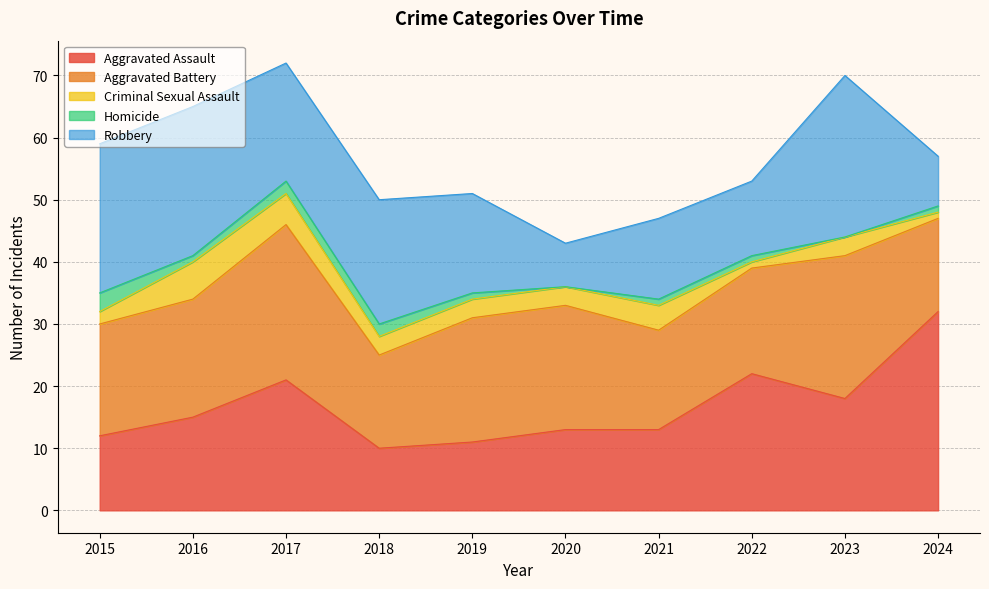

In Aggravated Assault, how many points are lower than both neighbors (excluding endpoints)?

2